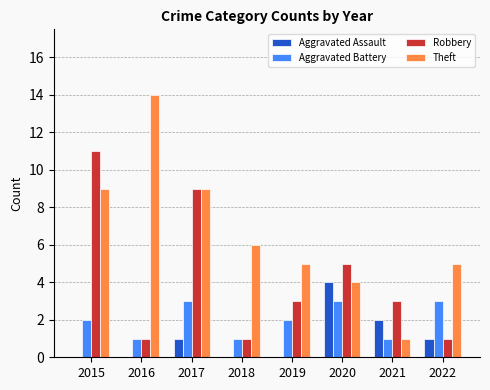

The value of Aggravated Assault at 2016 is 0. True or false?

True